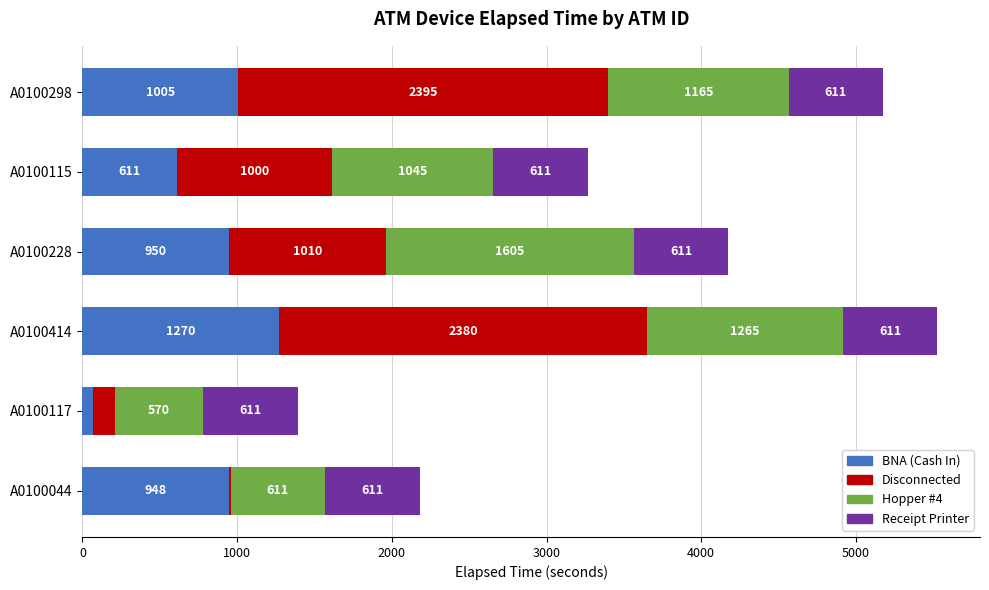

How many data points does each series have?

6